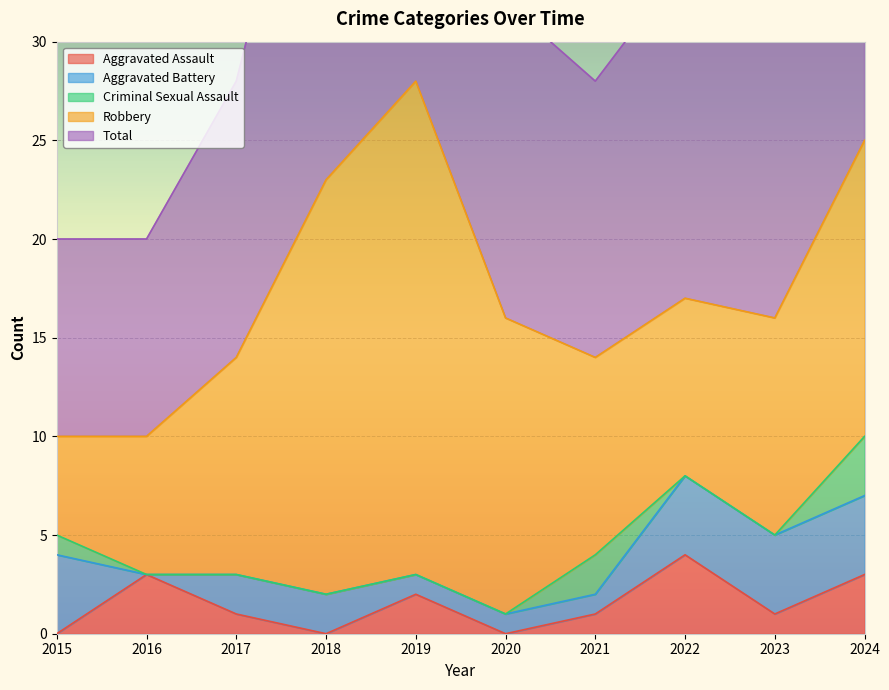

True or false: Aggravated Battery and Total cross at least once.

False